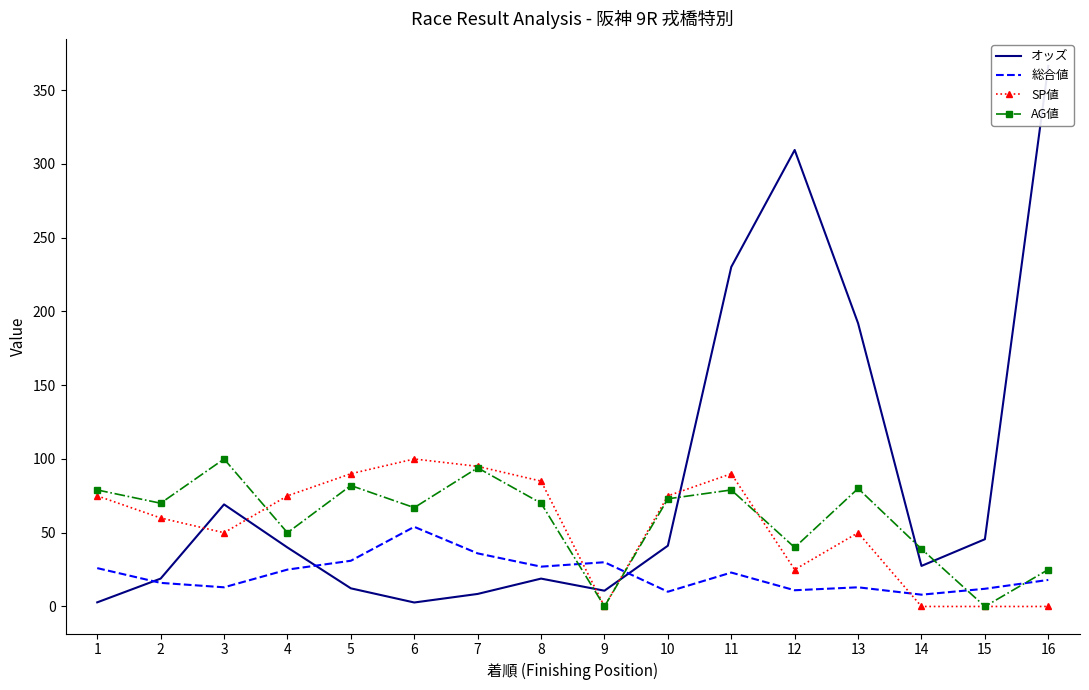

List the series in order of their peak value, lowest first.

総合値, SP値, AG値, オッズ